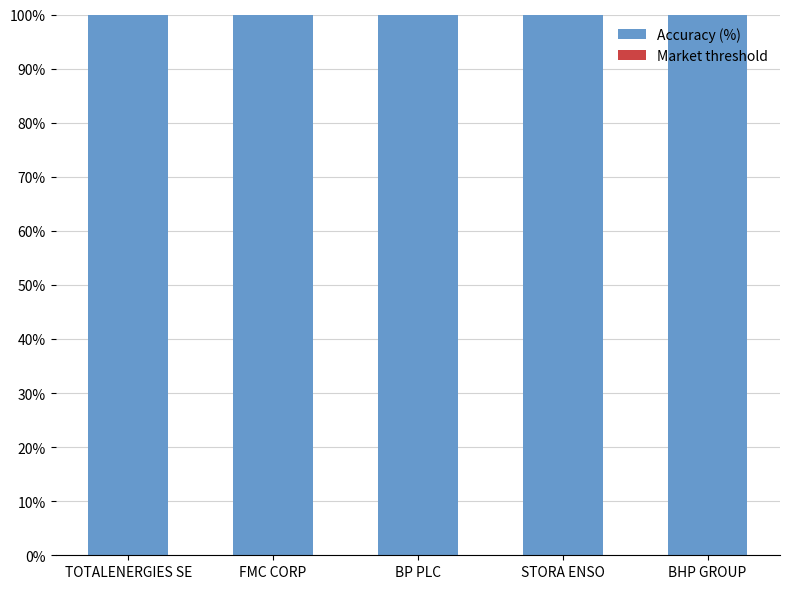

Is it true that Accuracy (%) equals 60.1 at FMC CORP?

False